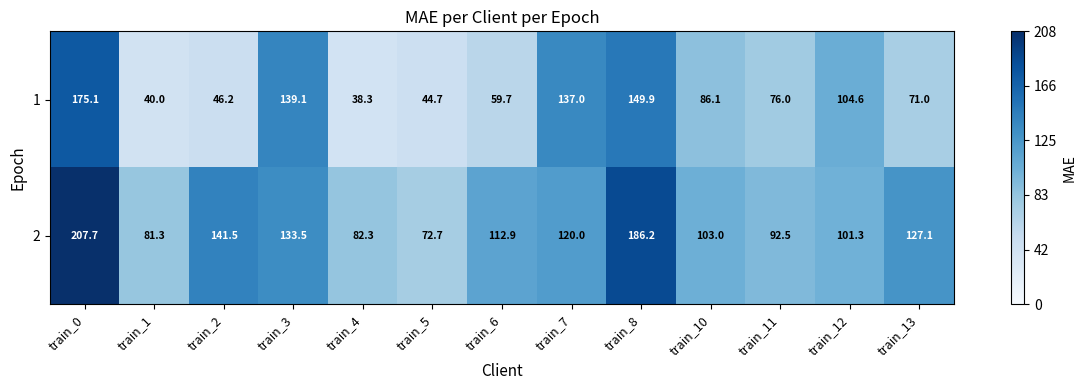

The value of 2 at train_2 is 141.5. True or false?

True